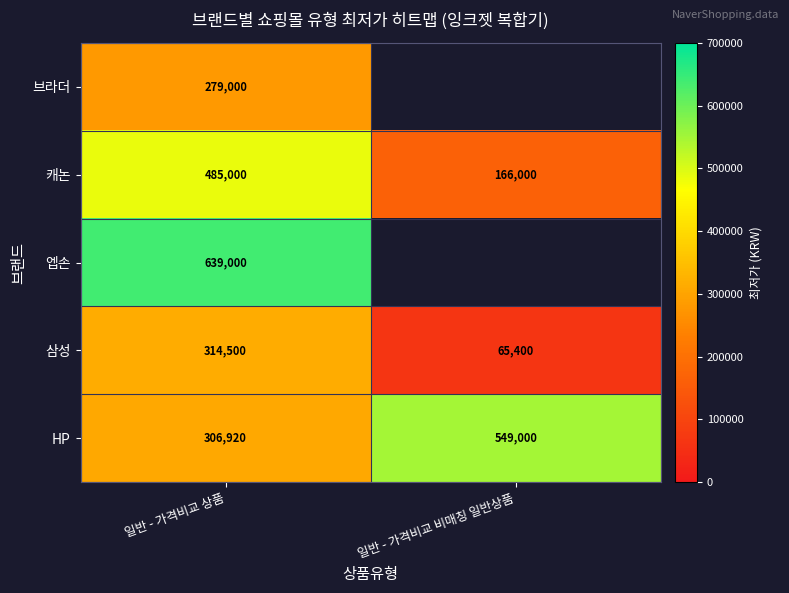

At how many categories does at least one series exceed 182516?

2